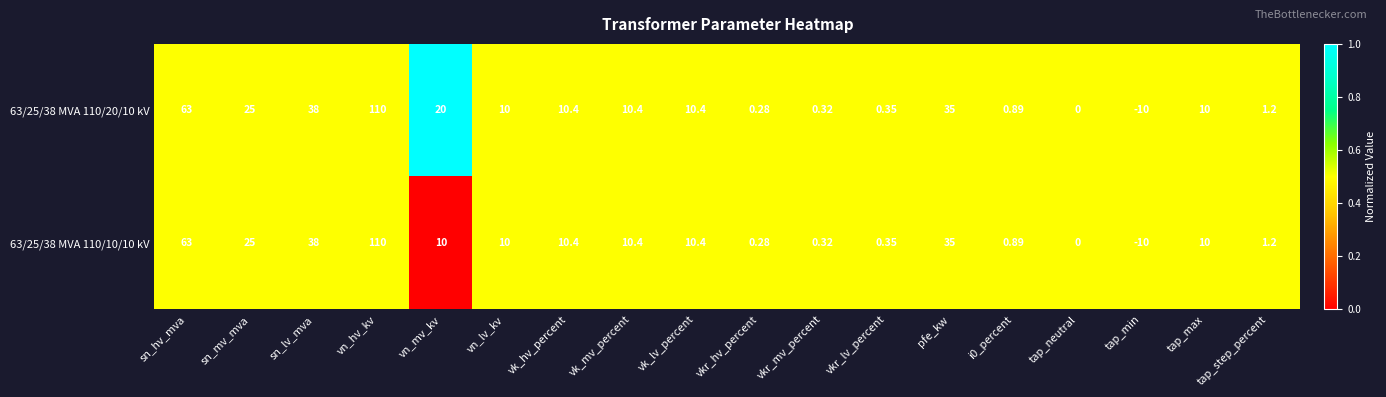

Is the value of 63/25/38 MVA 110/20/10 kV at tap_step_percent greater than the value of 63/25/38 MVA 110/10/10 kV at pfe_kw?

No